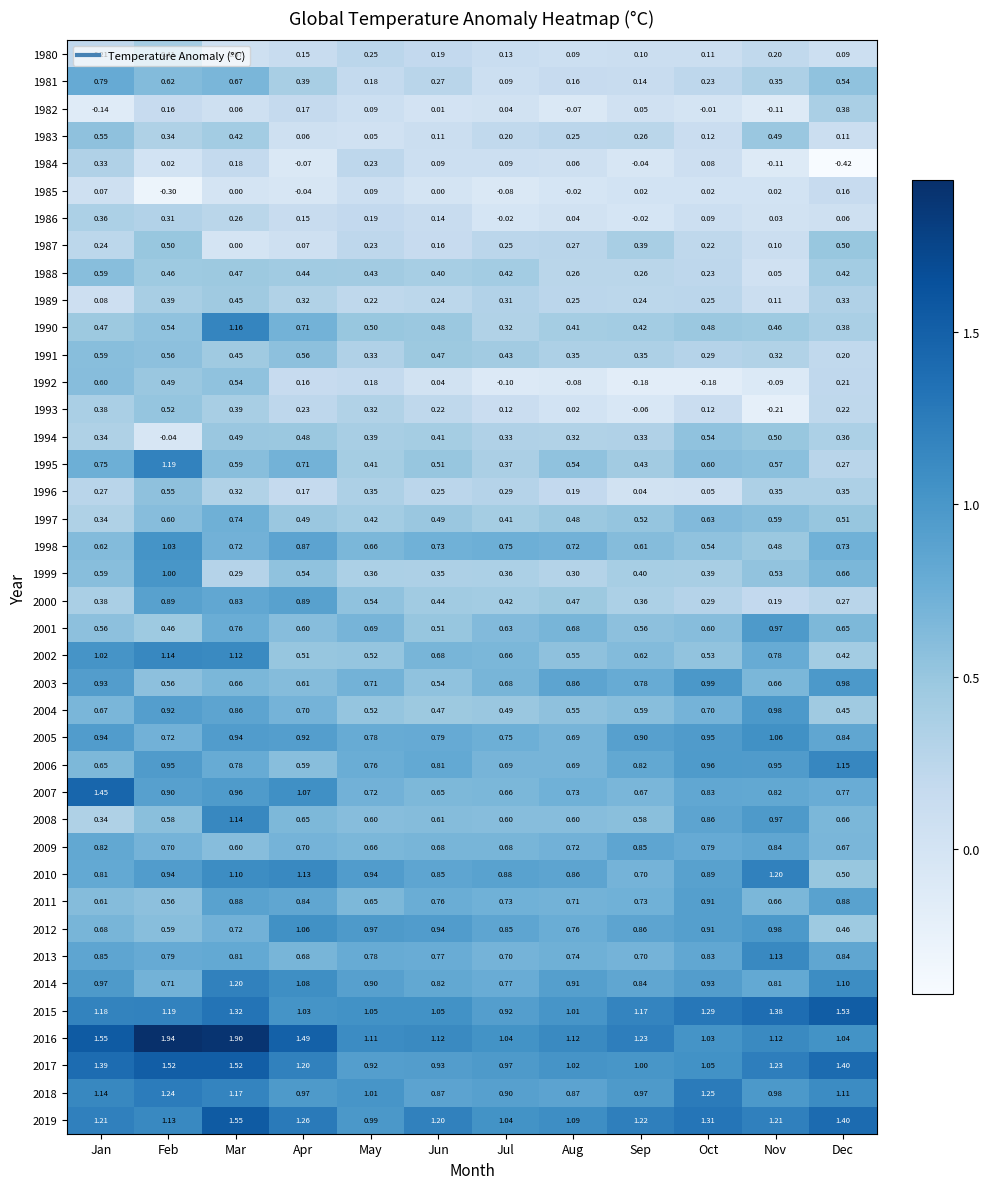

At how many categories does at least one series exceed 0?

12